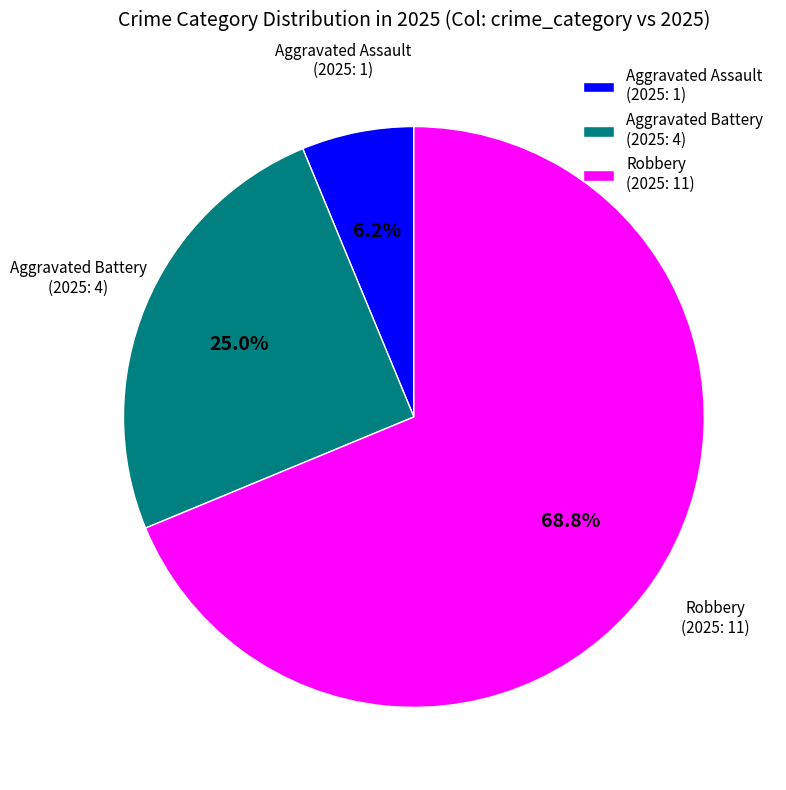

Rank the categories by value from highest to lowest.

Robbery (2025: 11), Aggravated Battery (2025: 4), Aggravated Assault (2025: 1)